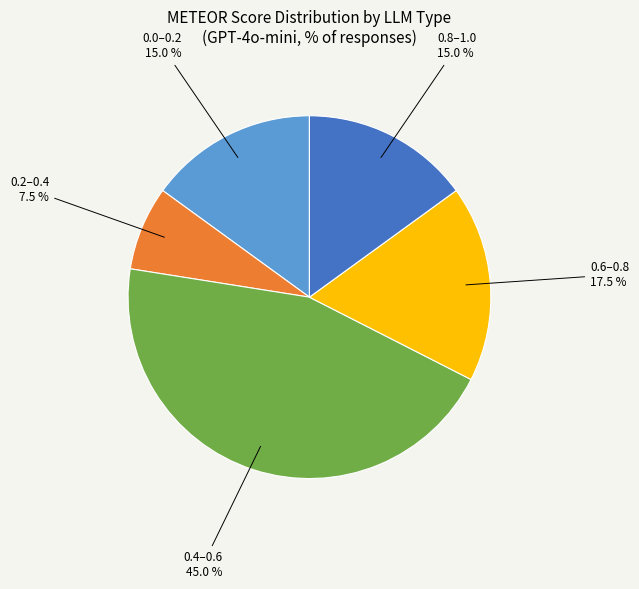

Is 0.4–0.6 the majority of the pie?

No